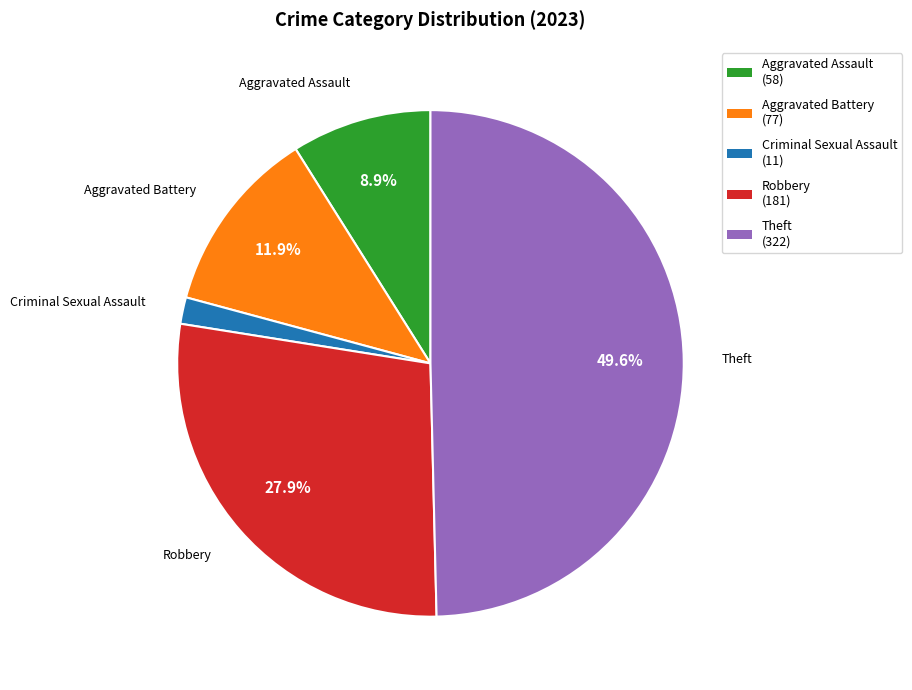

To the nearest percent, what is the difference between the Robbery and Aggravated Assault slice percentages?

19%